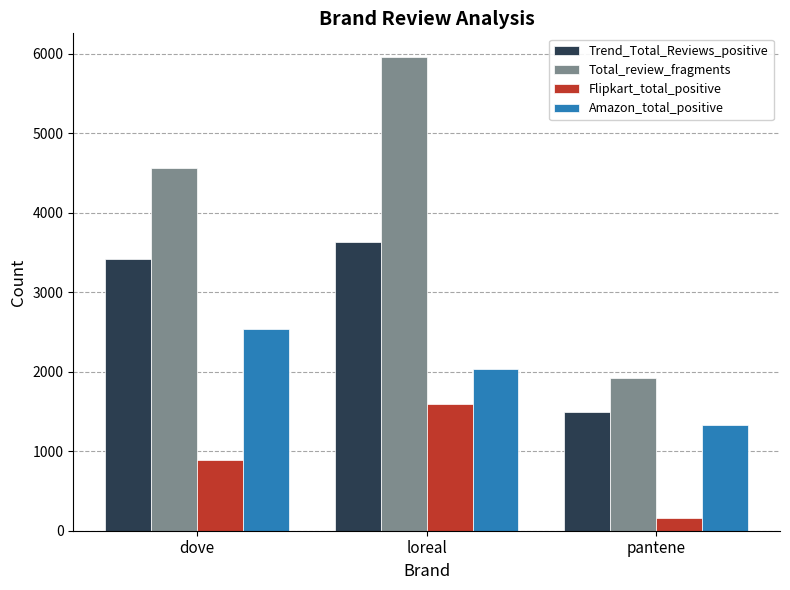

The value of Amazon_total_positive at dove is 3568. True or false?

False